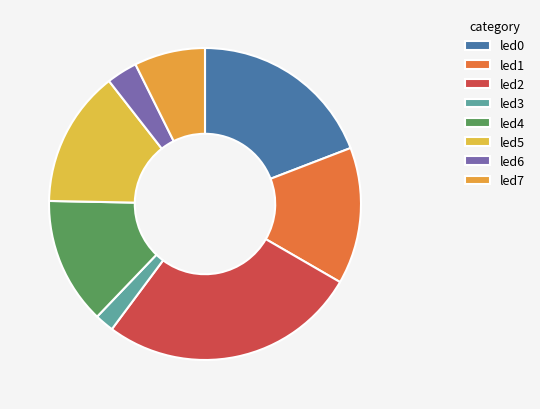

To the nearest percent, what is the difference between the largest and smallest slice percentages?

25%